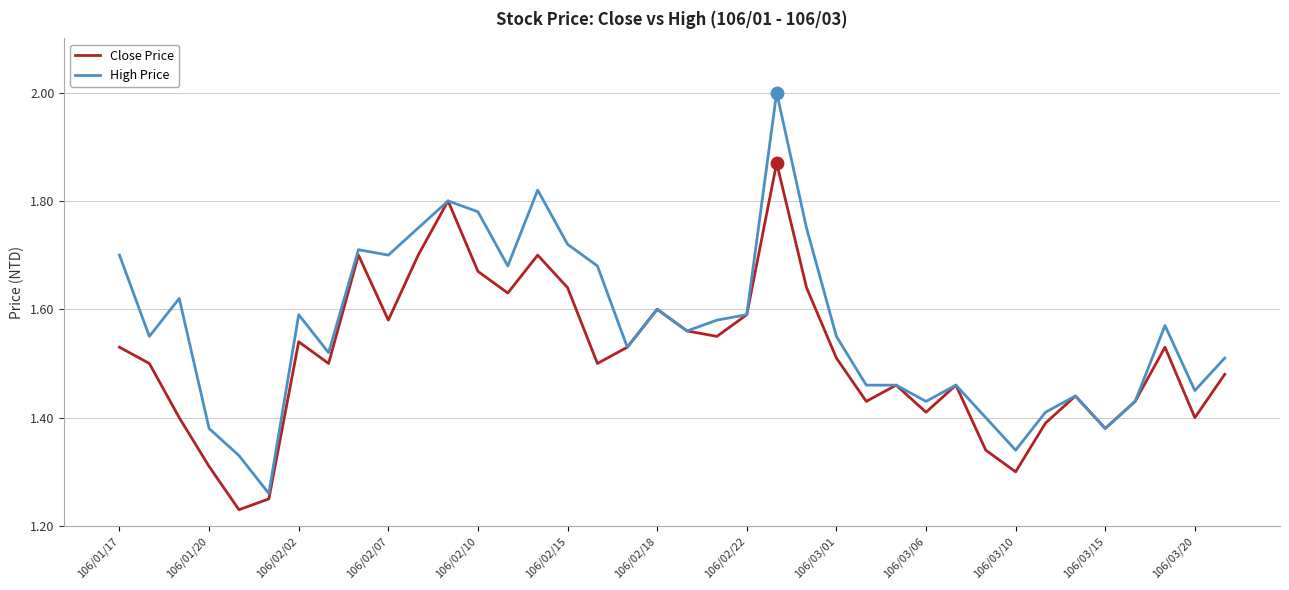

Which series has the largest range (max minus min)?

High Price